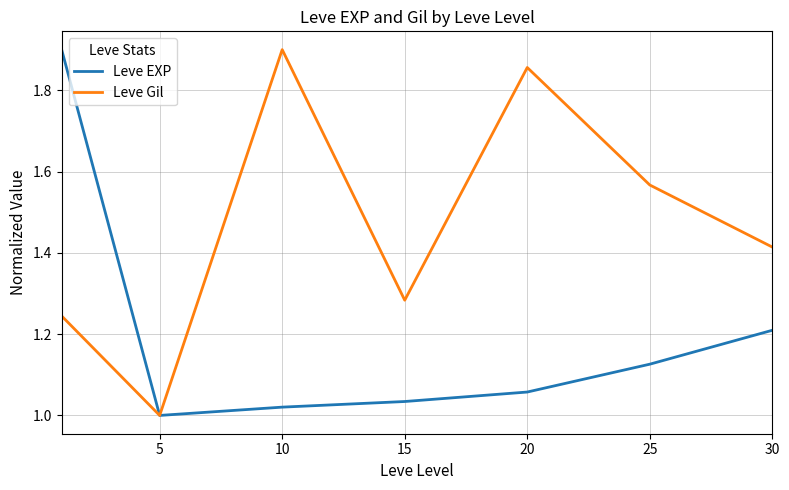

Which series has the largest total across all categories?

Leve Gil